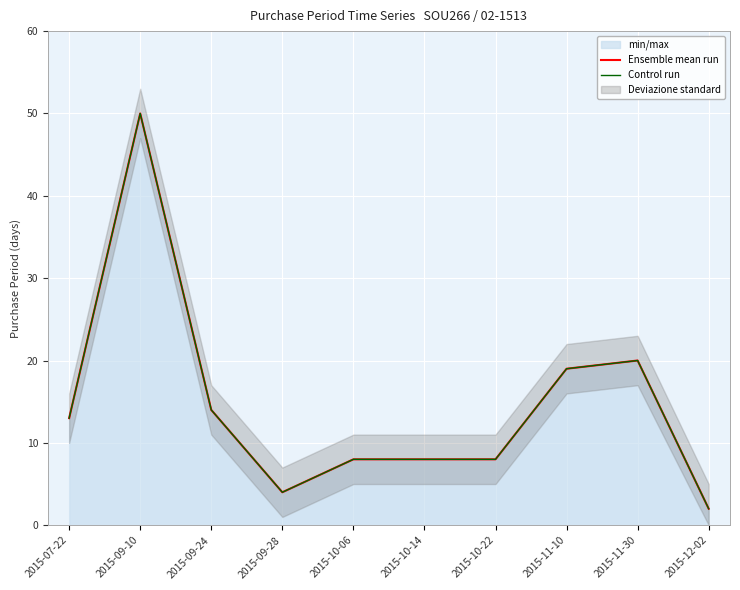

What is the total value across all series at 2015-09-28?

8